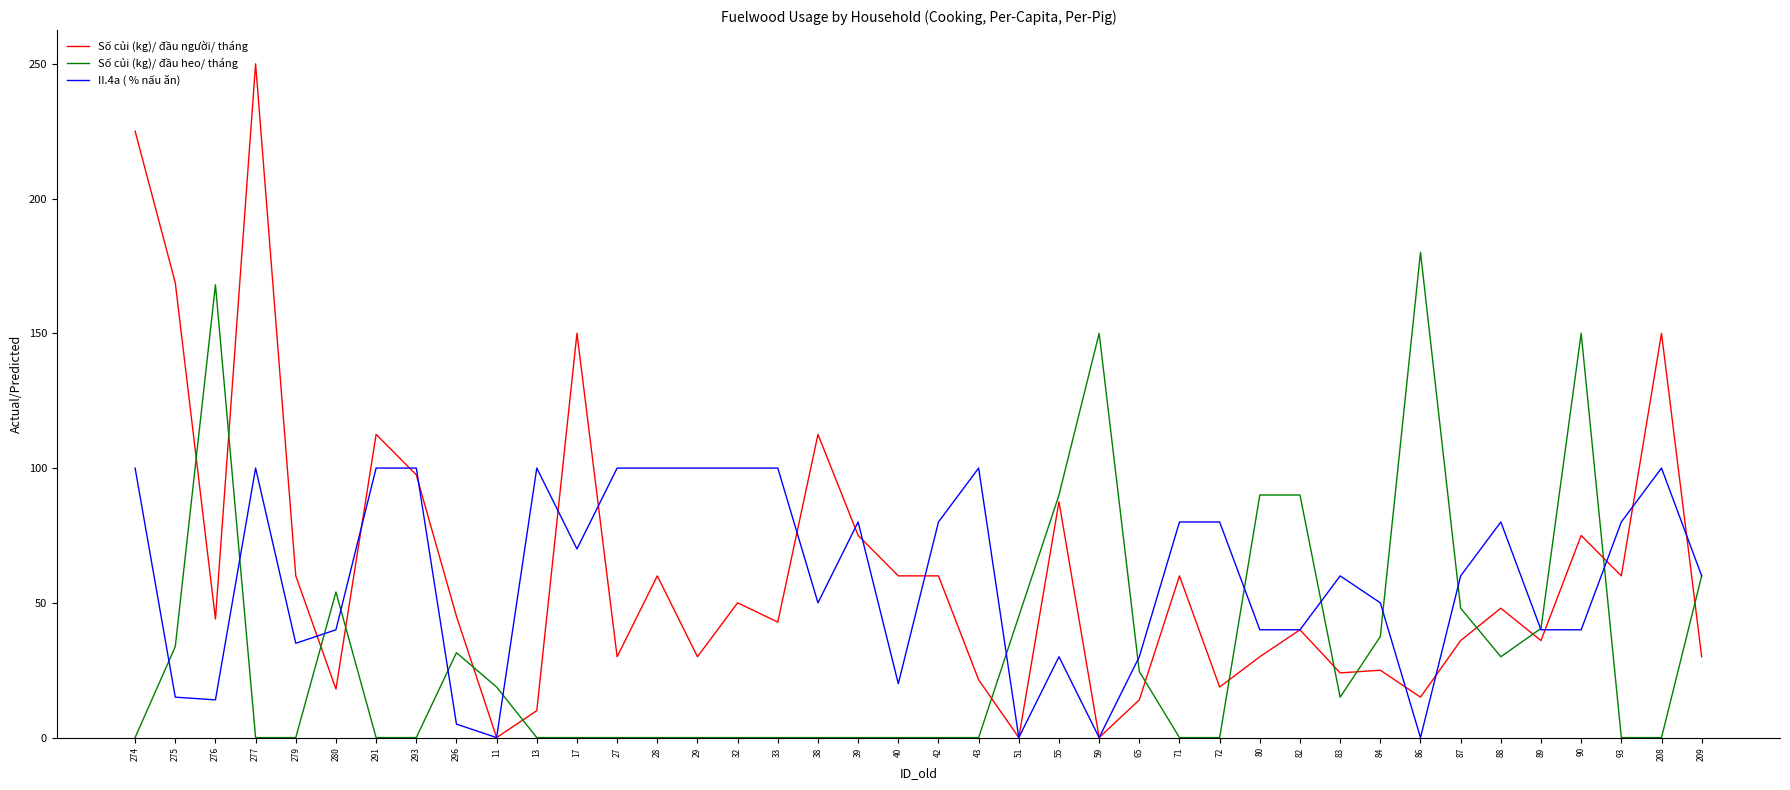

Which series has the largest range (max minus min)?

Số củi (kg)/ đầu người/ tháng